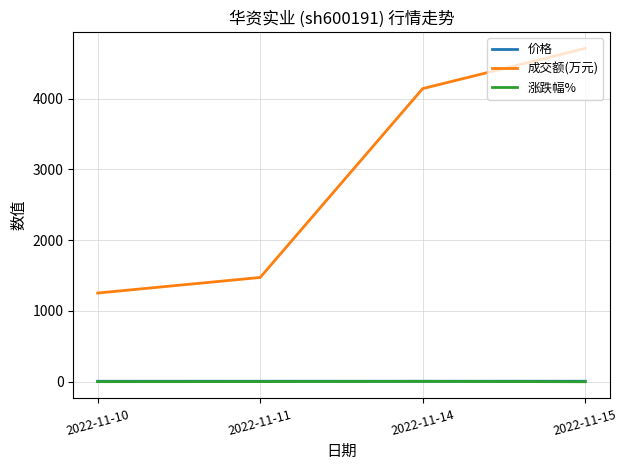

True or false: 涨跌幅% has a value of 0.8 at 2022-11-11.

True